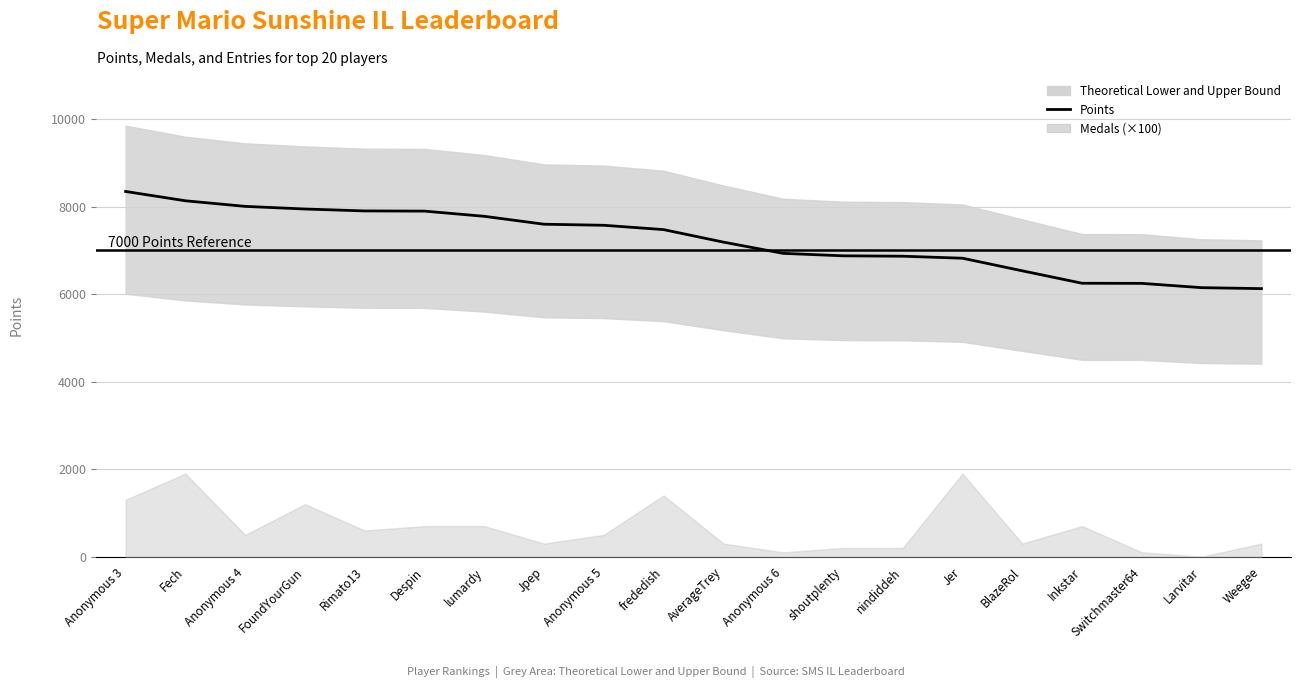

How many data points are above 7477?

9